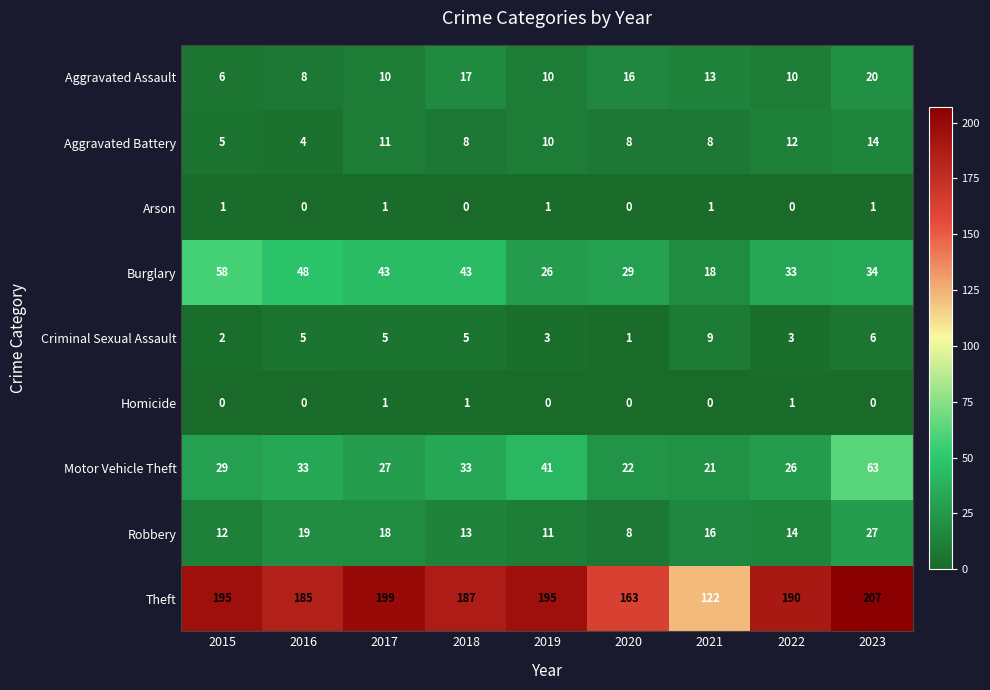

What is the sum of all Theft values?

1643